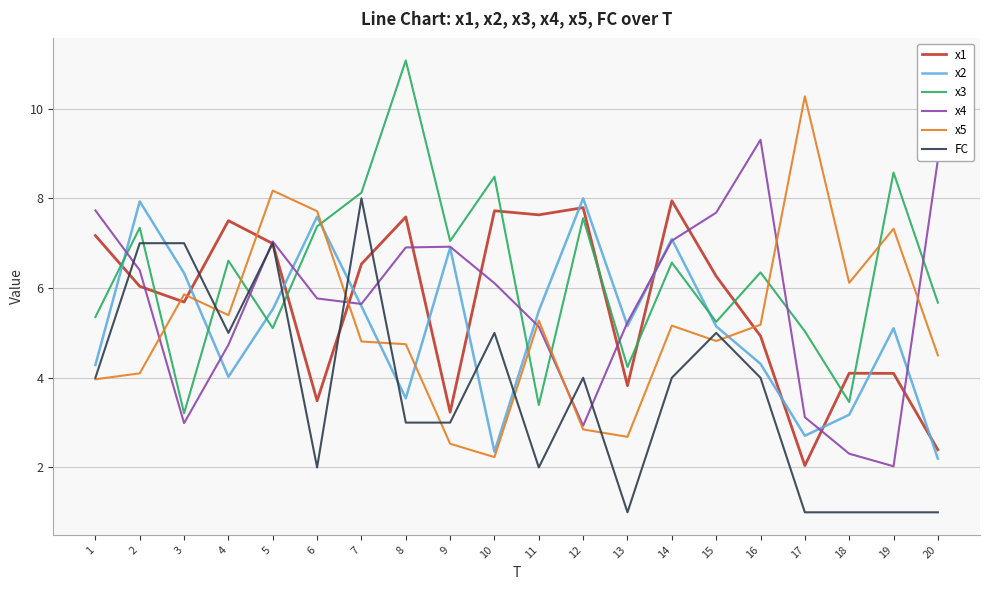

At which category does the chart reach its peak across all series?

8